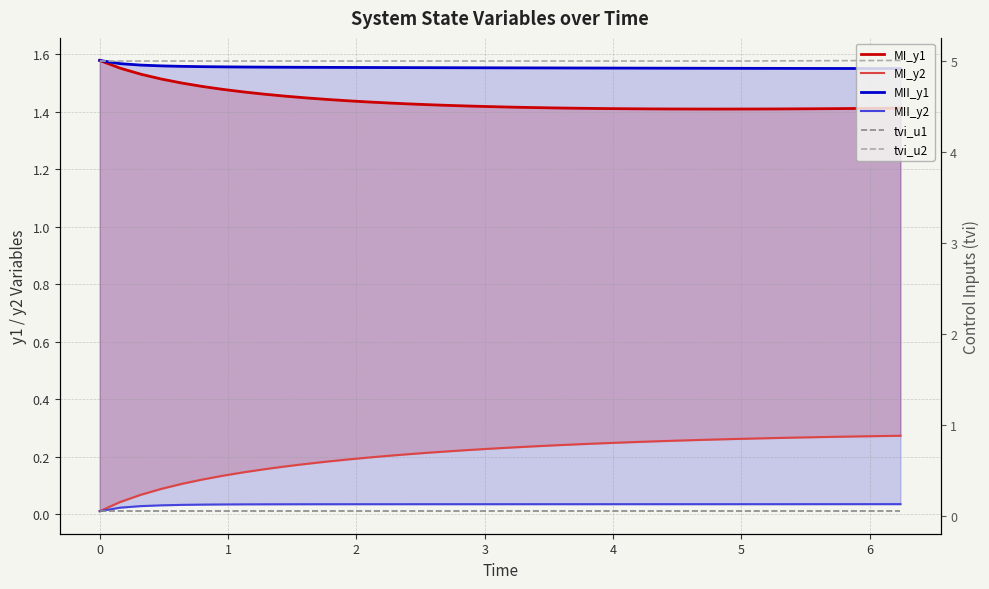

What is the maximum value shown in the chart?

5.0